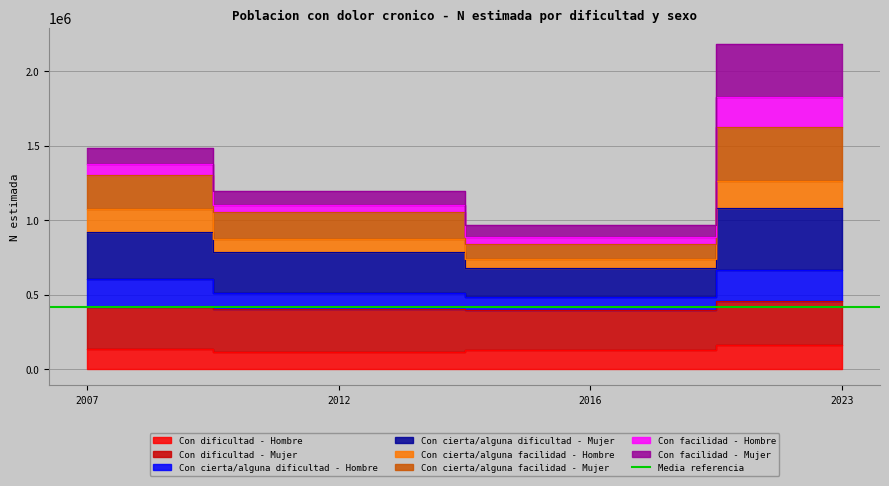

In Con cierta/alguna dificultad - Mujer, how many points are lower than both neighbors (excluding endpoints)?

1